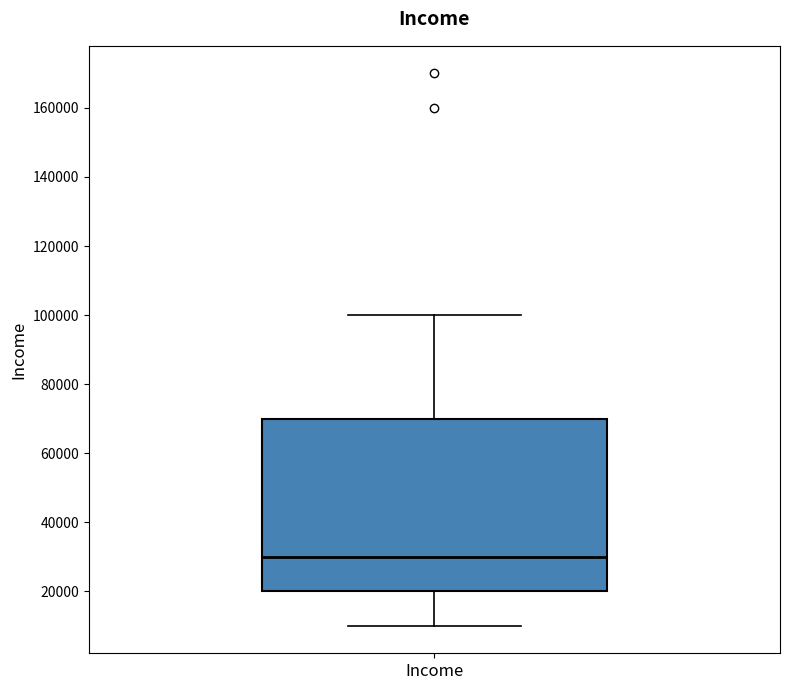

Where does the upper whisker of the box for Income end on the y-axis? The values are not printed on the chart, so give them approximately, as read against the axis.

100000